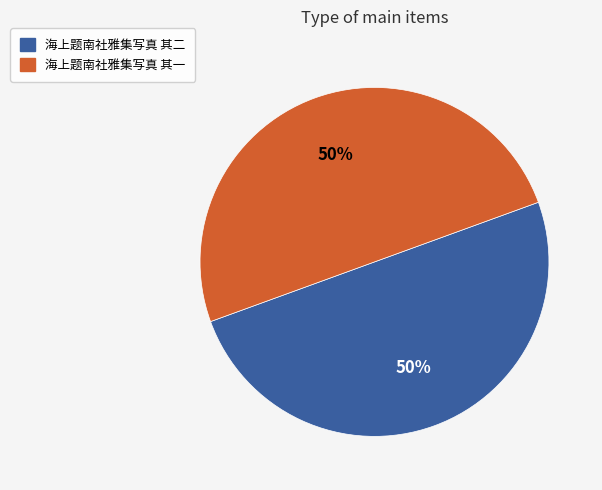

To the nearest percent, what portion does 海上题南社雅集写真 其二 represent?

50%